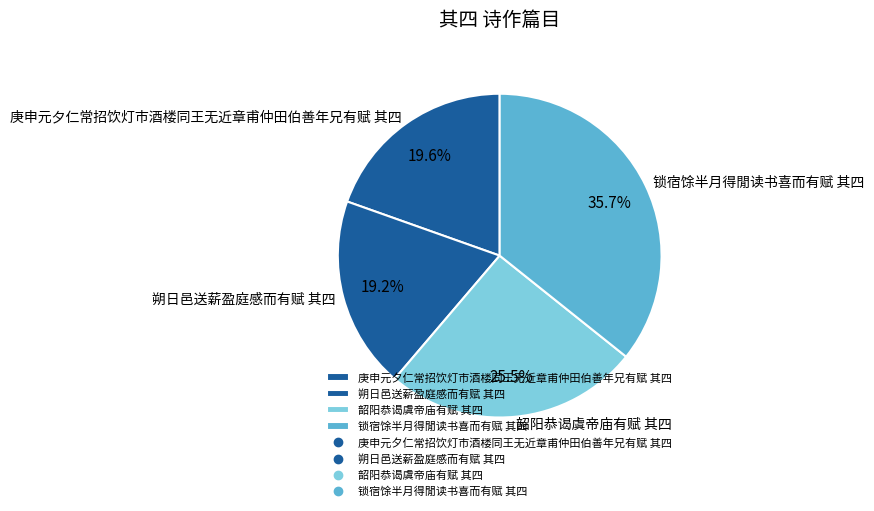

How much of the chart is everything except 朔日邑送薪盈庭感而有赋 其四?

80.8%